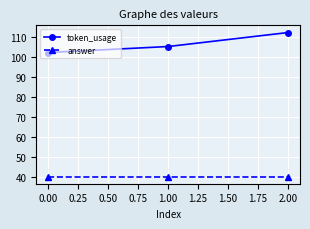

List the series in order of their peak value, lowest first.

answer, token_usage